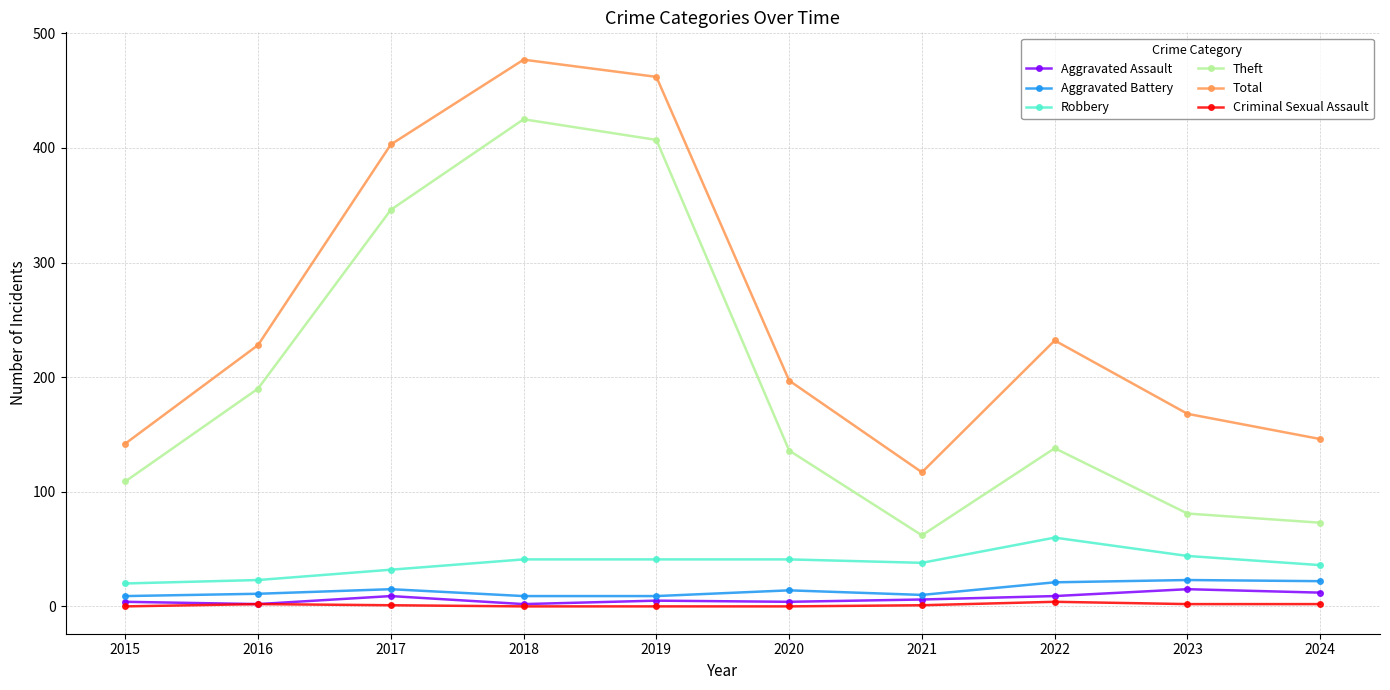

What is the difference between the maximum and minimum values in the Total series?

360